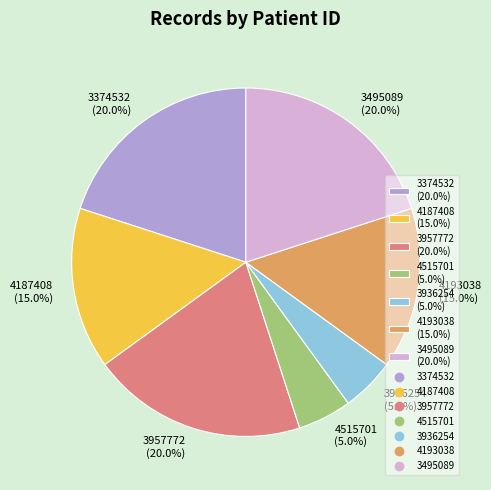

Approximately how many times larger is the value at 4187408 (15.0%) compared to 3936254 (5.0%)?

3.0